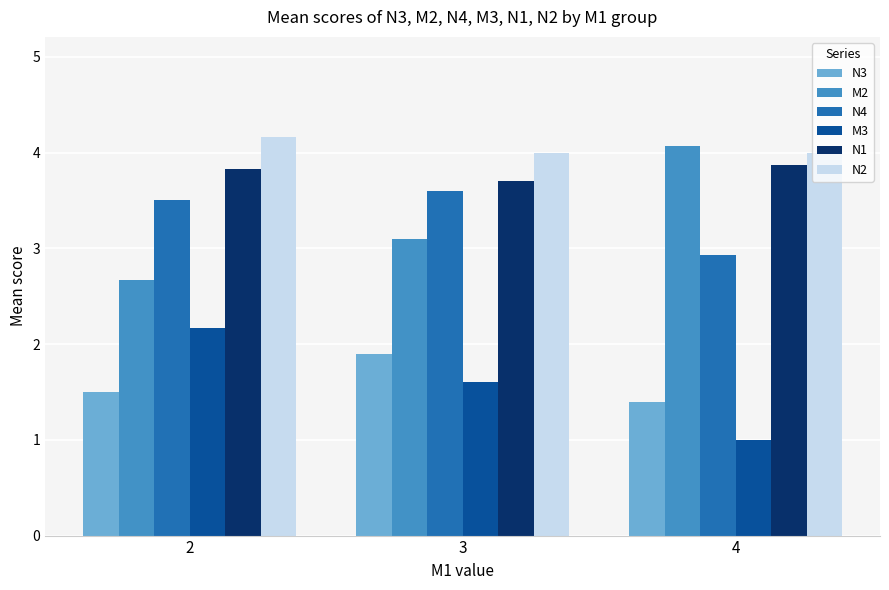

Which label corresponds to the smallest value in the chart?

4